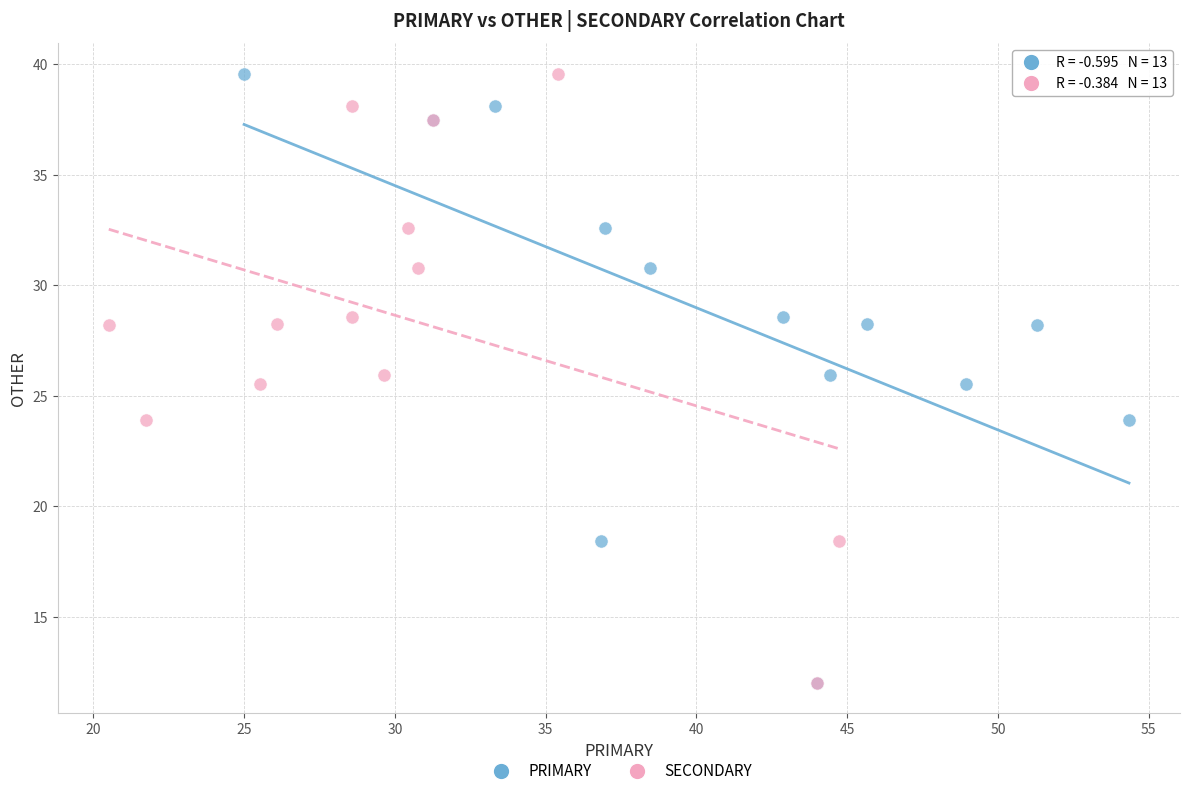

What are all the series names shown in the legend?

PRIMARY, SECONDARY